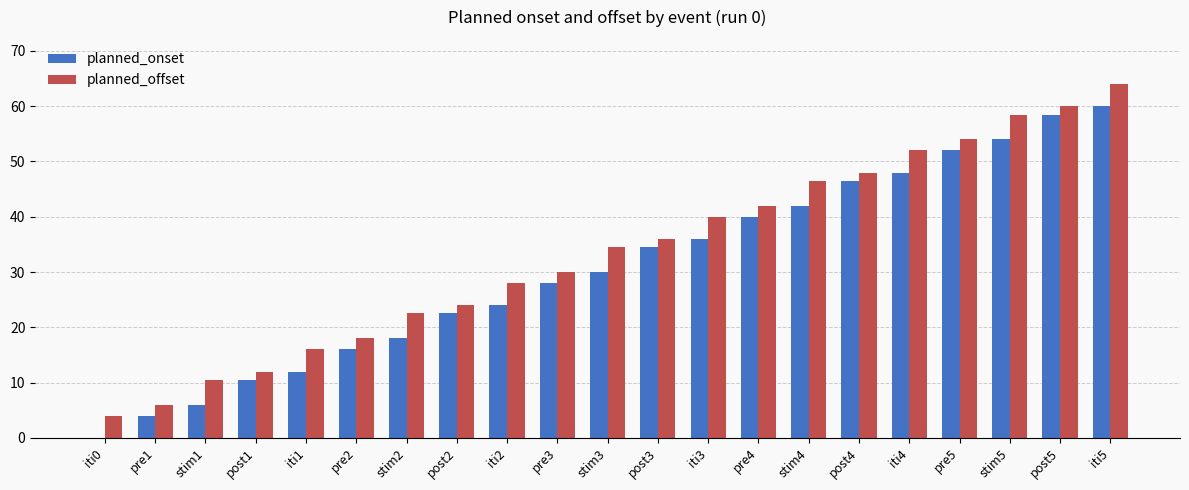

How many groups of bars are there?

21